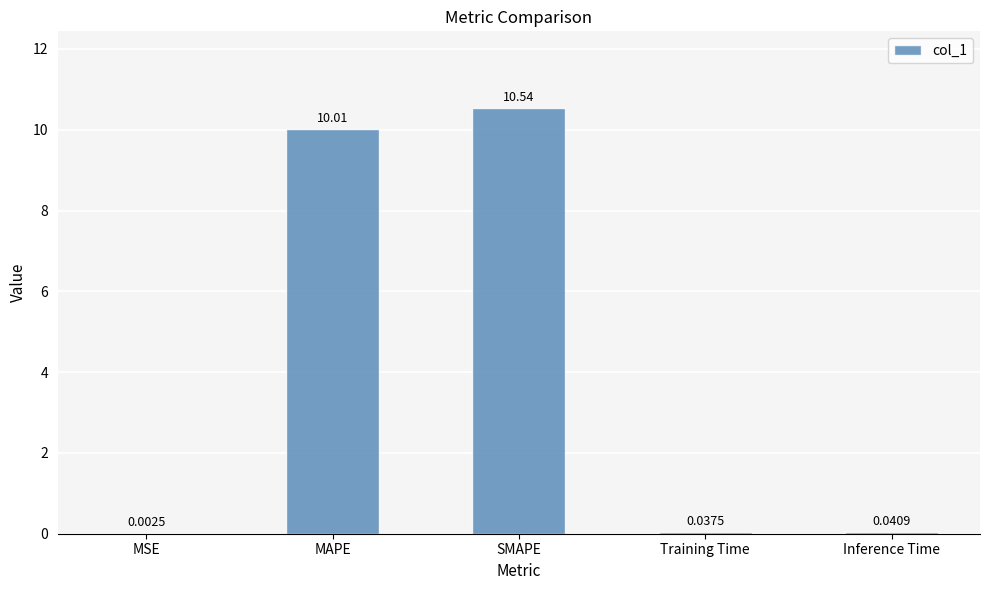

The value at MAPE is 10.0. True or false?

True